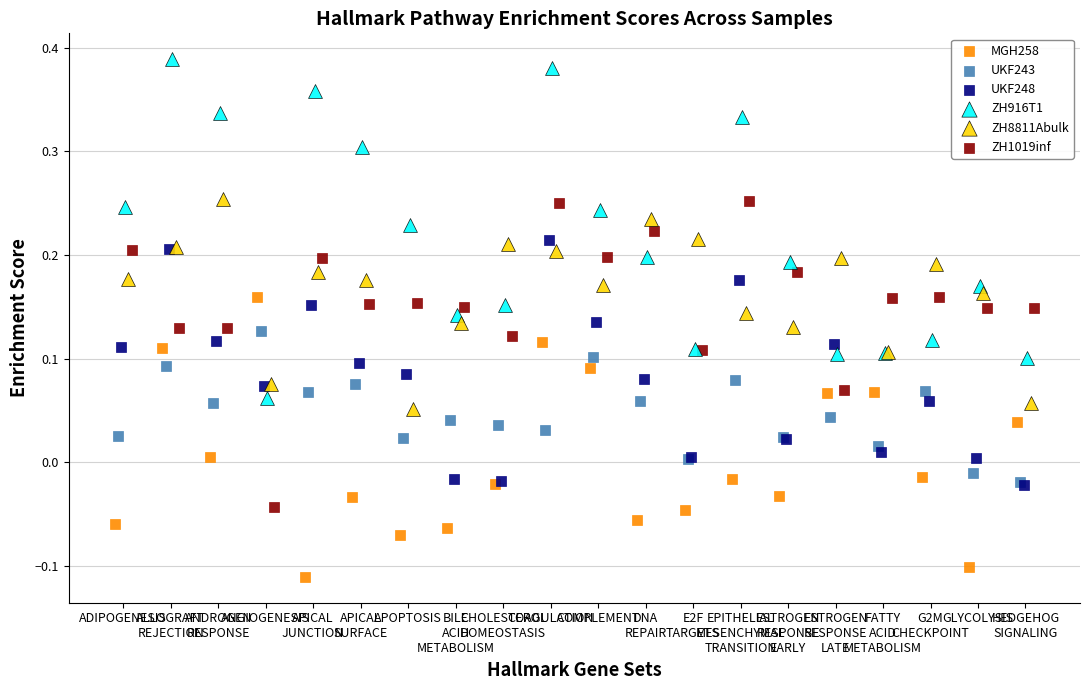

Which series contains the lowest Y value?

MGH258